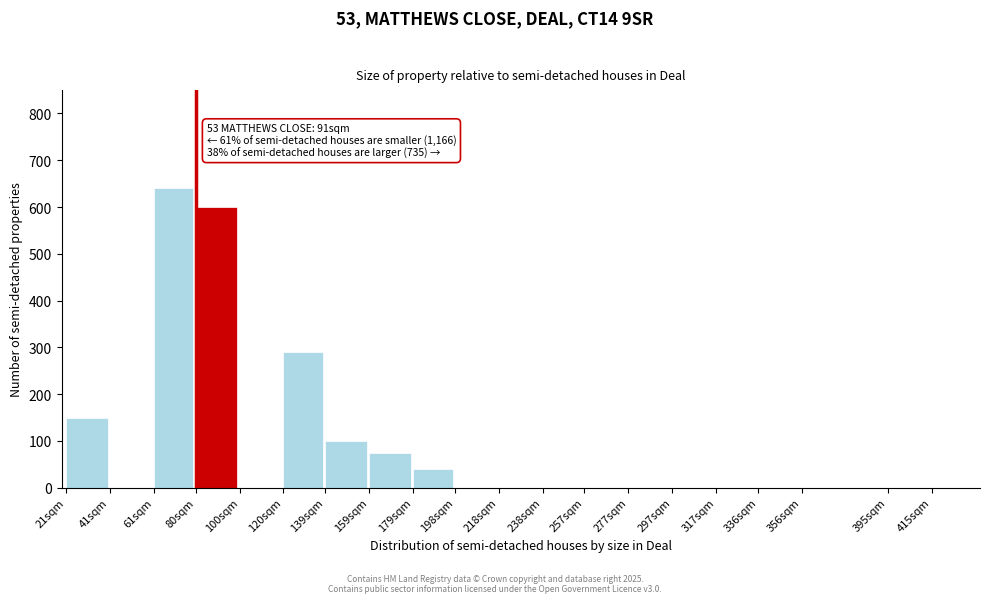

Reading left to right, list all the values displayed in this chart.

21sqm=150	41sqm=0	61sqm=640	80sqm=600	100sqm=0	120sqm=290	139sqm=100	159sqm=75	179sqm=40	198sqm=0	218sqm=0	238sqm=0	257sqm=0	277sqm=0	297sqm=0	317sqm=0	336sqm=0	356sqm=0	395sqm=0	415sqm=0